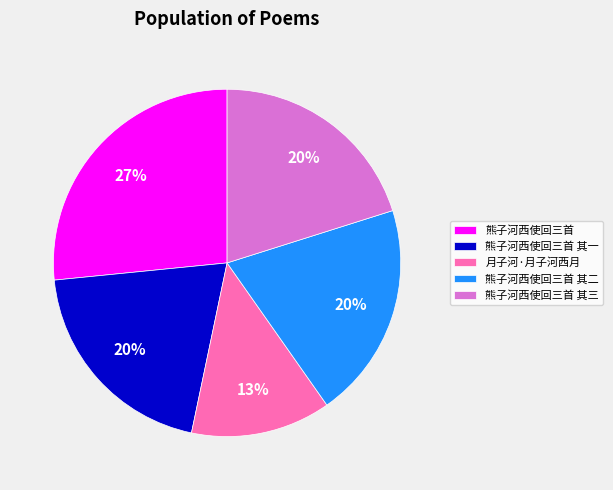

Which has a higher value, 月子河·月子河西月 or 熊子河西使回三首 其二?

熊子河西使回三首 其二